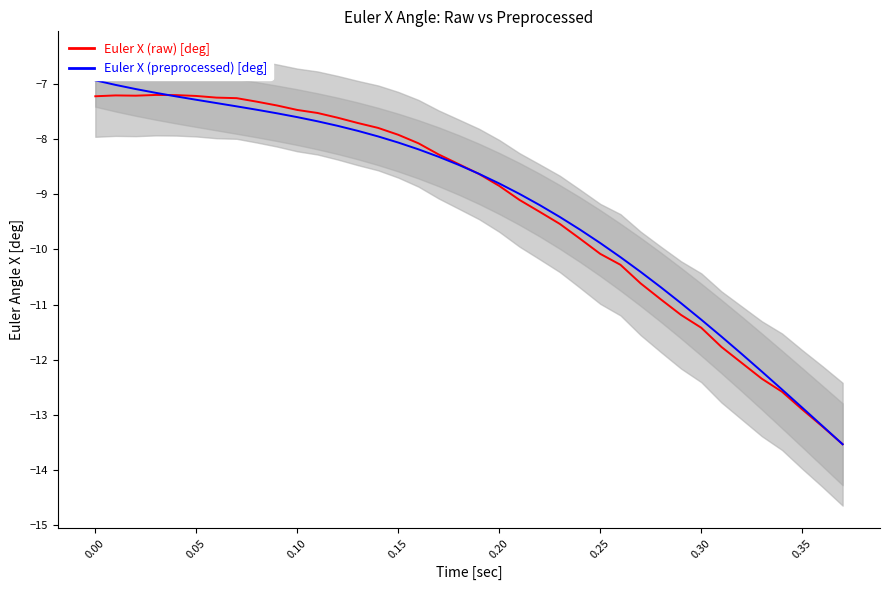

Count the number of data series in this chart.

2